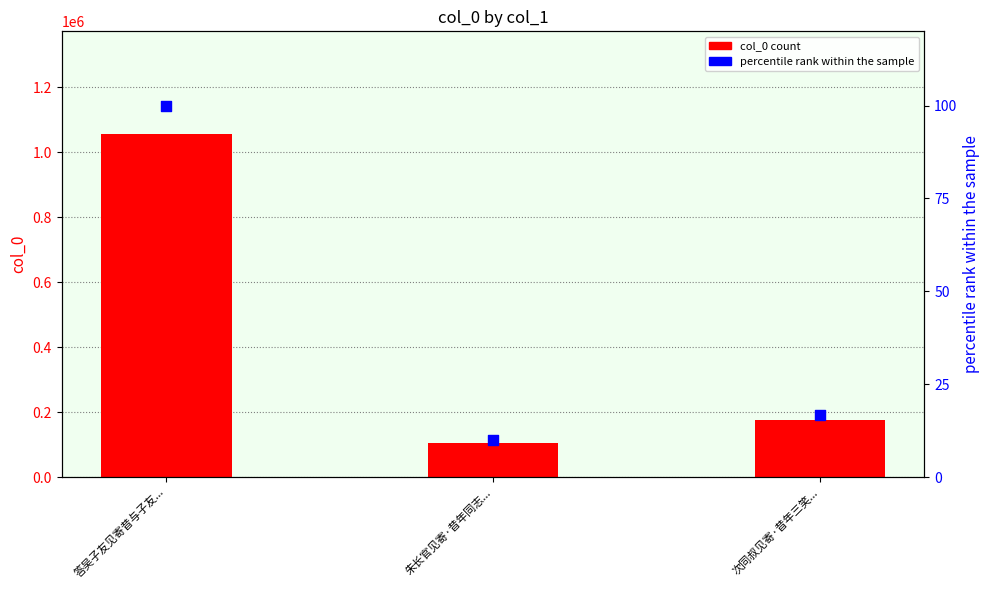

At how many categories does at least one series exceed 1010515?

1